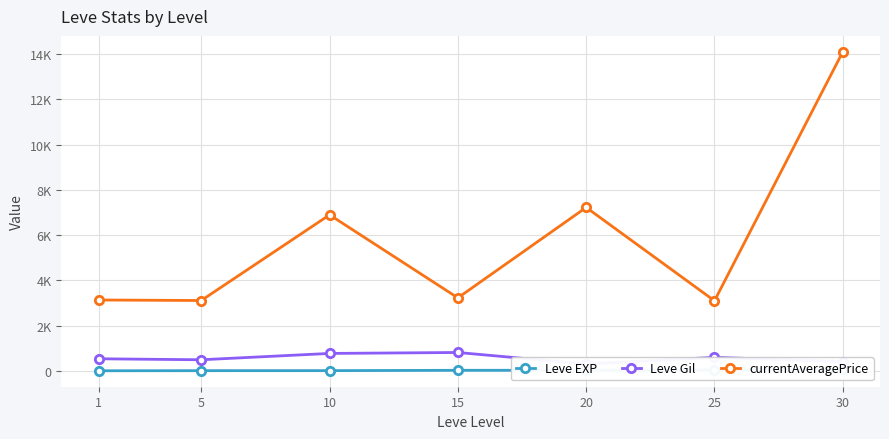

What is the approximate value of Leve Gil at 20?

300.0